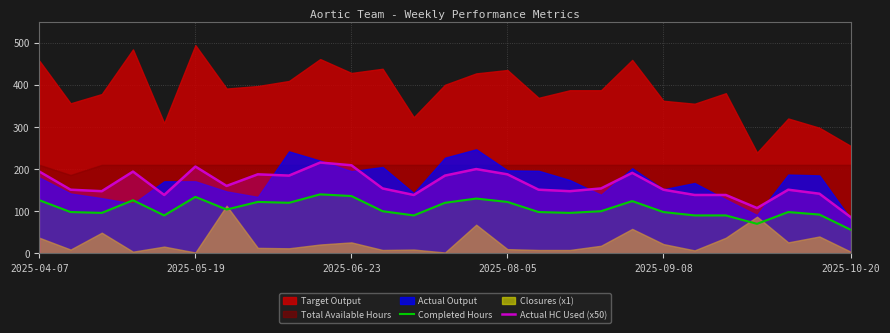

The value of Actual HC Used (x50) at 2025-04-07 is 110.5. True or false?

False